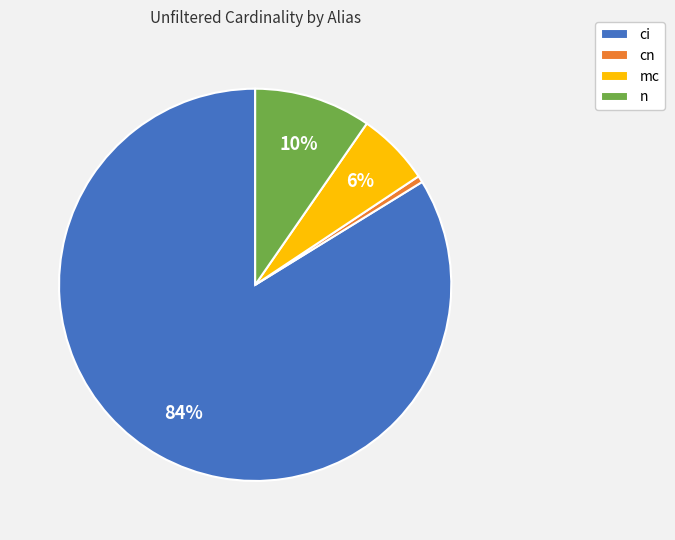

Does mc account for over 50% of the chart?

No